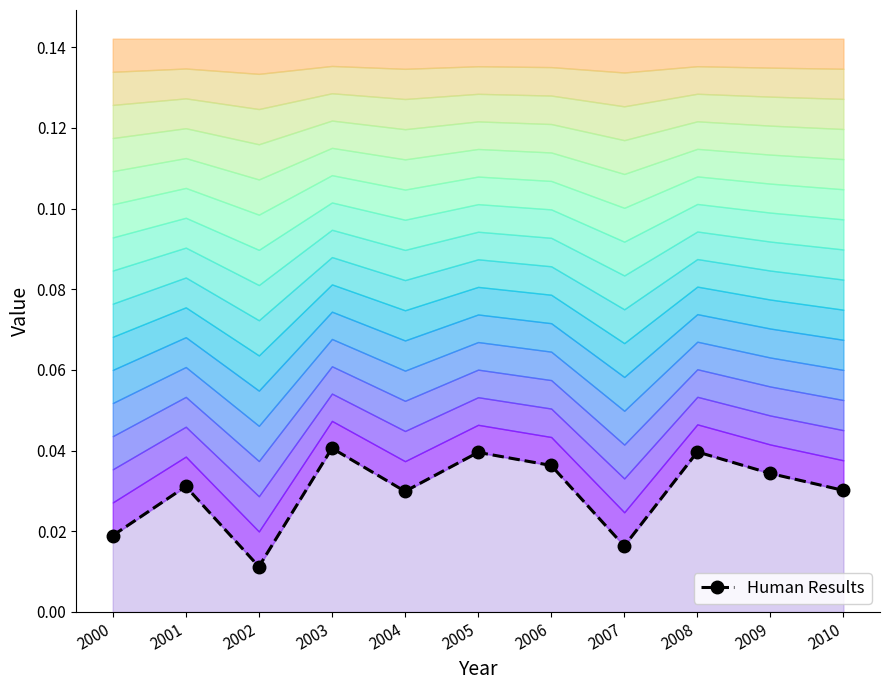

List the labels in order of value, largest first.

2003, 2008, 2005, 2006, 2009, 2001, 2010, 2004, 2000, 2007, 2002